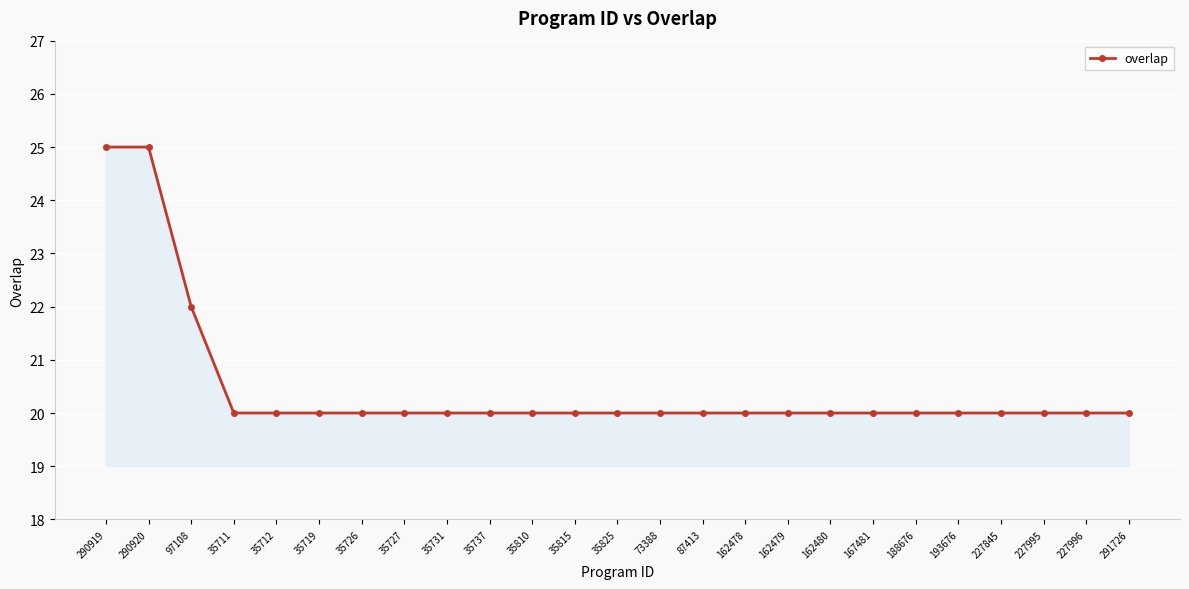

What is the sum of the values at 35711 and 227995?

40